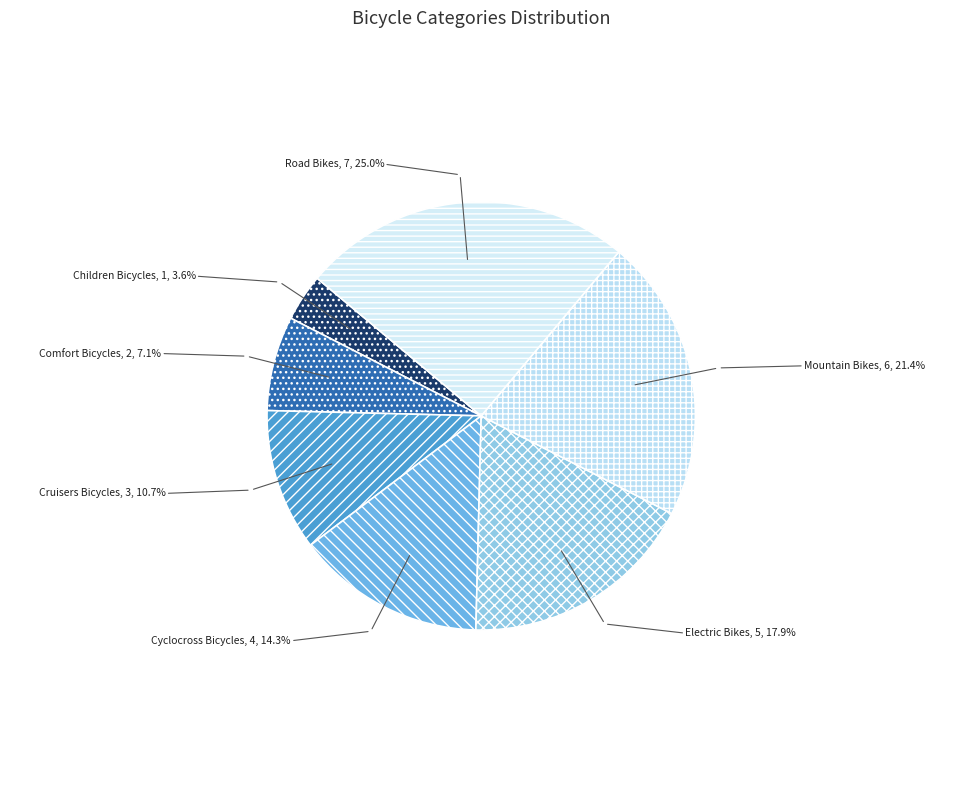

Which has a higher value, Electric Bikes or Road Bikes?

Road Bikes